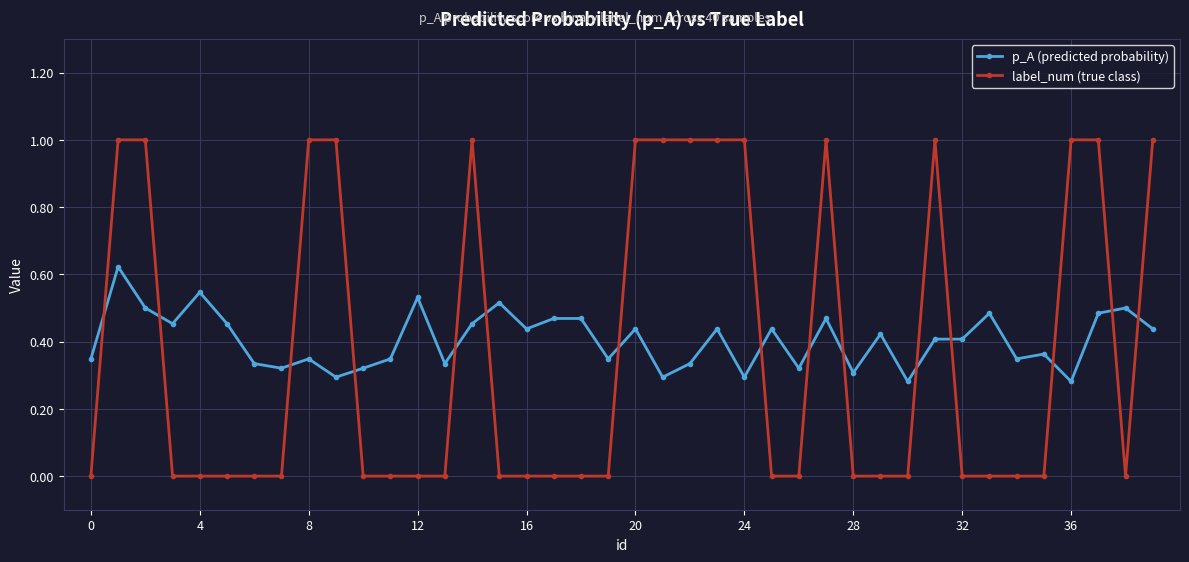

What is the maximum value shown in the chart?

1.0